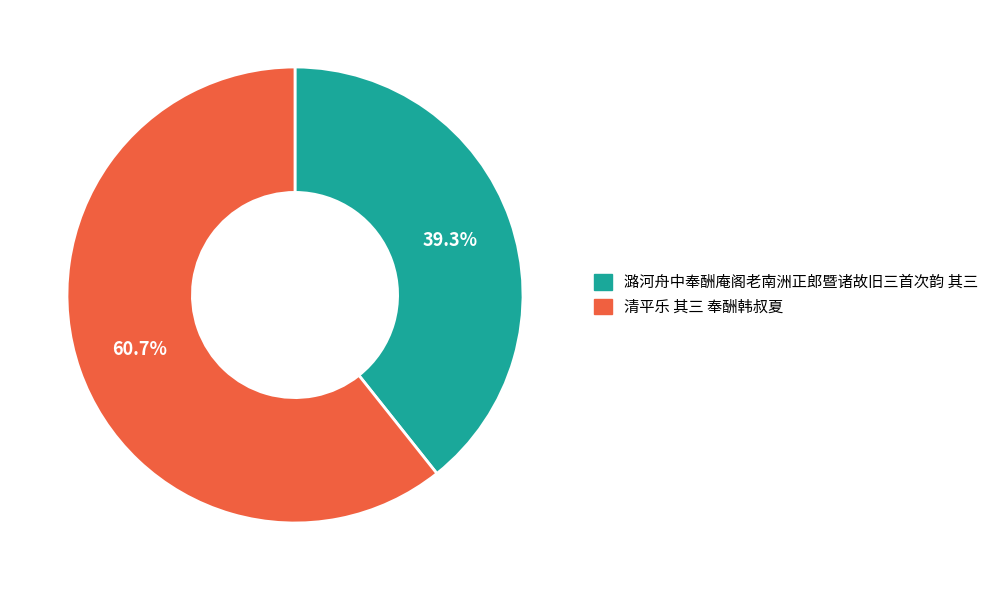

Is there a majority slice in this chart?

Yes